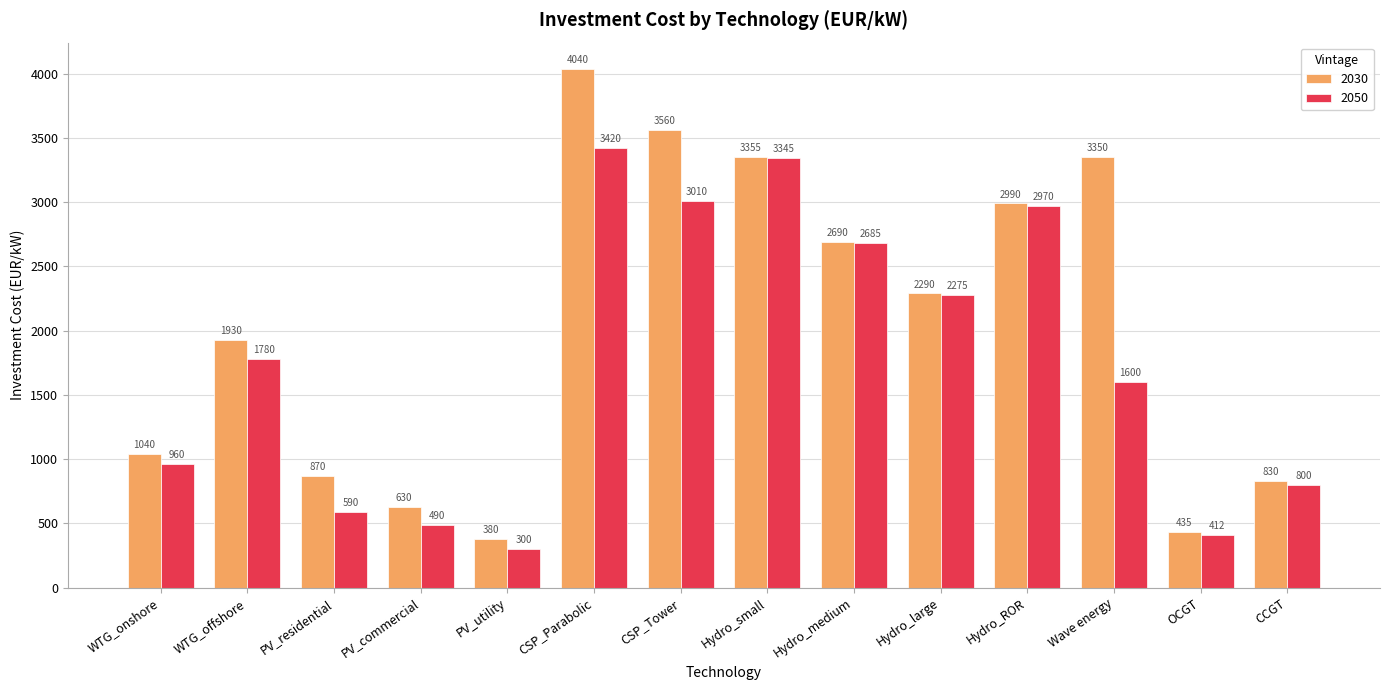

Which series has the largest range (max minus min)?

2030